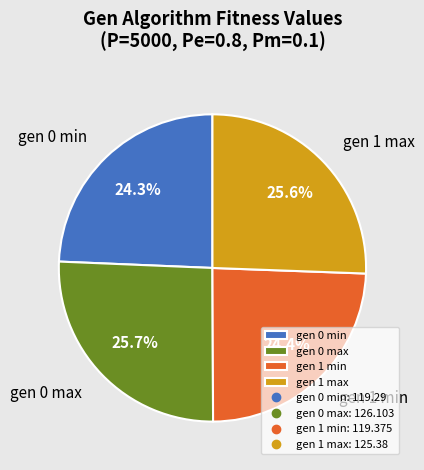

Combined, do gen 0 max and gen 1 min account for over 50%?

Yes